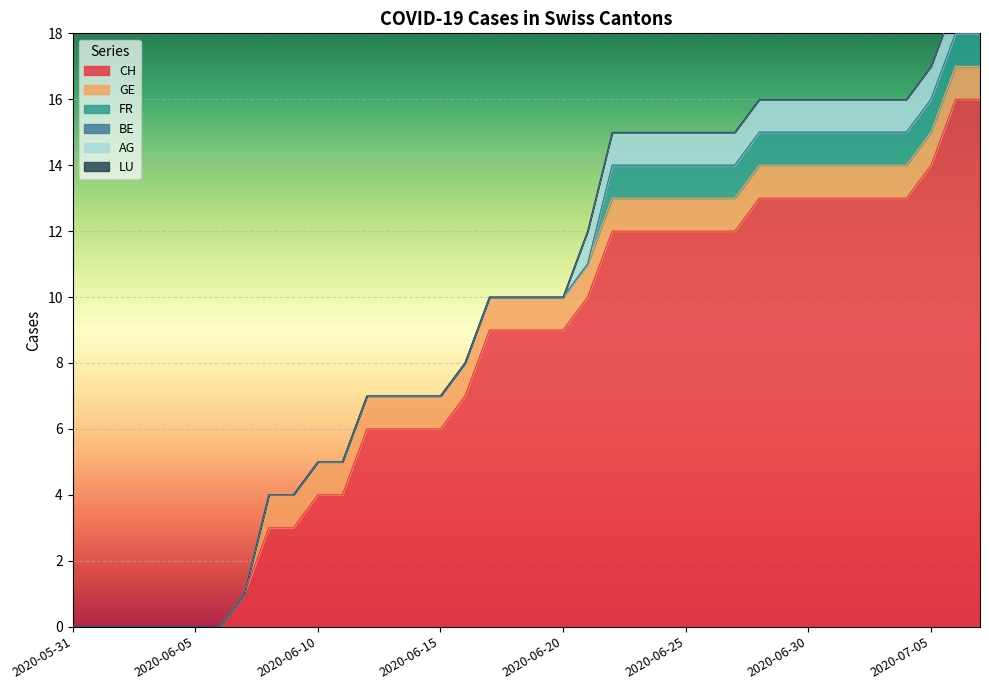

Which series has the largest range (max minus min)?

CH